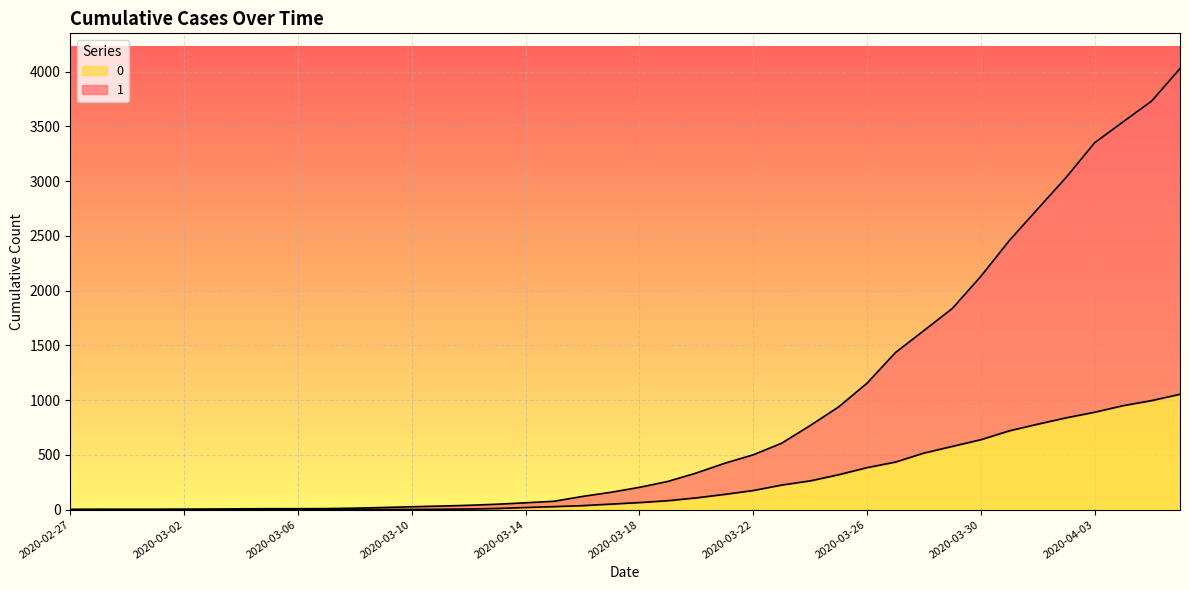

Between 2020-03-24 and 2020-03-09, which is larger?

2020-03-24